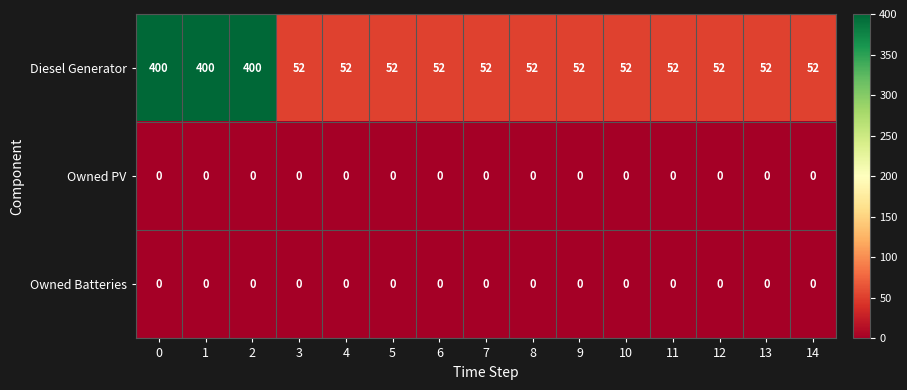

The Owned Batteries series shows 0 at 14. True or false?

True